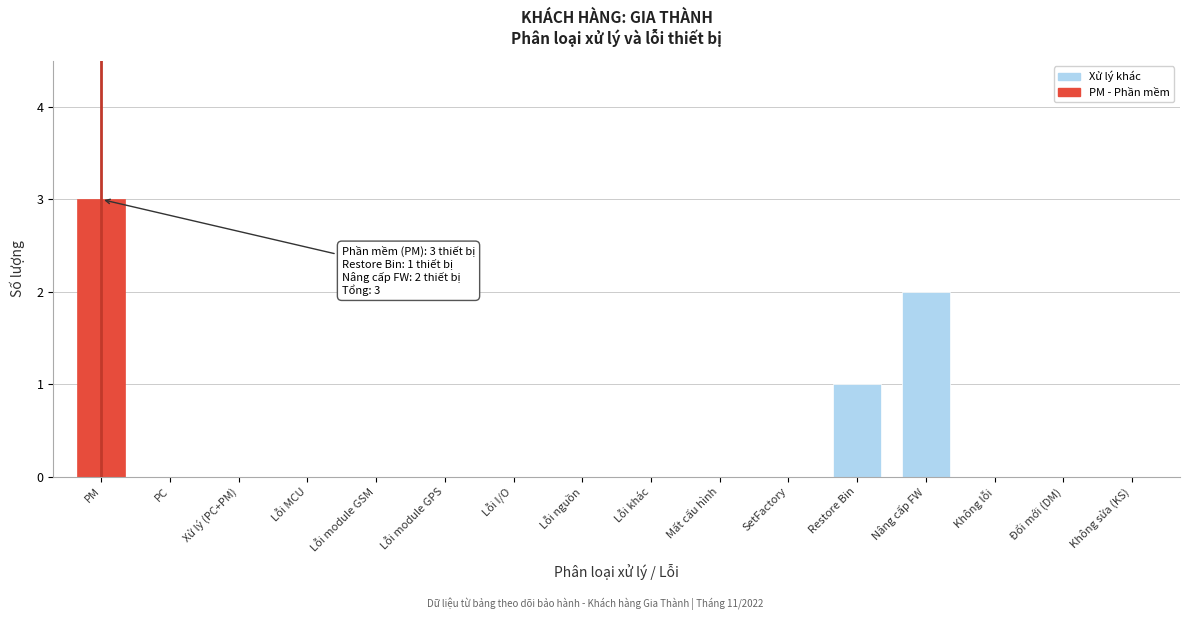

Reading left to right, what are all the values shown in this chart?

PM=3	PC=0	Xử lý (PC+PM)=0	Lỗi MCU=0	Lỗi module GSM=0	Lỗi module GPS=0	Lỗi I/O=0	Lỗi nguồn=0	Lỗi khác=0	Mất cấu hình=0	SetFactory=0	Restore Bin=1	Nâng cấp FW=2	Không lỗi=0	Đổi mới (DM)=0	Không sửa (KS)=0